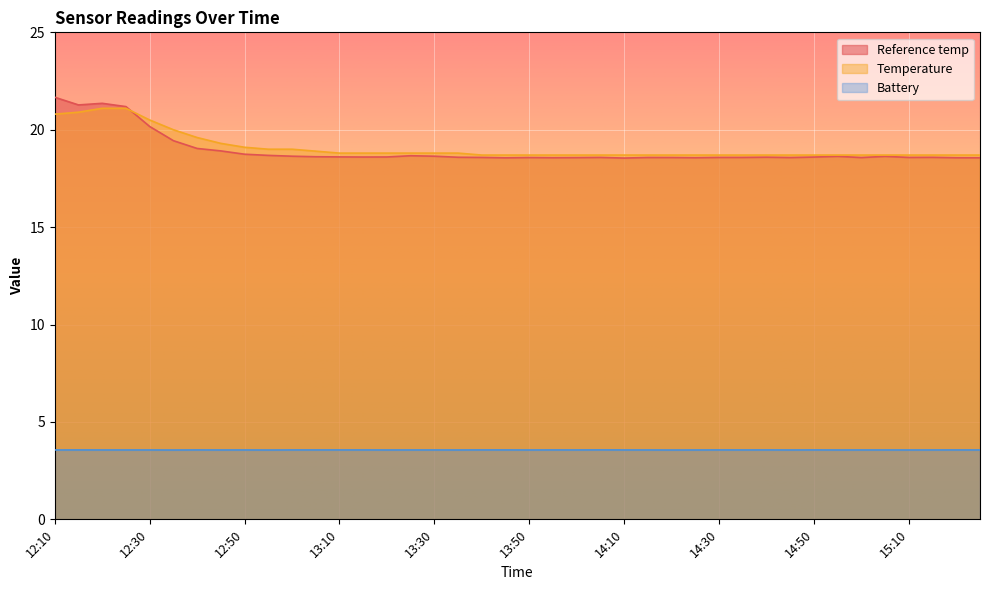

Where is Battery nearest to the value 3?

12:35